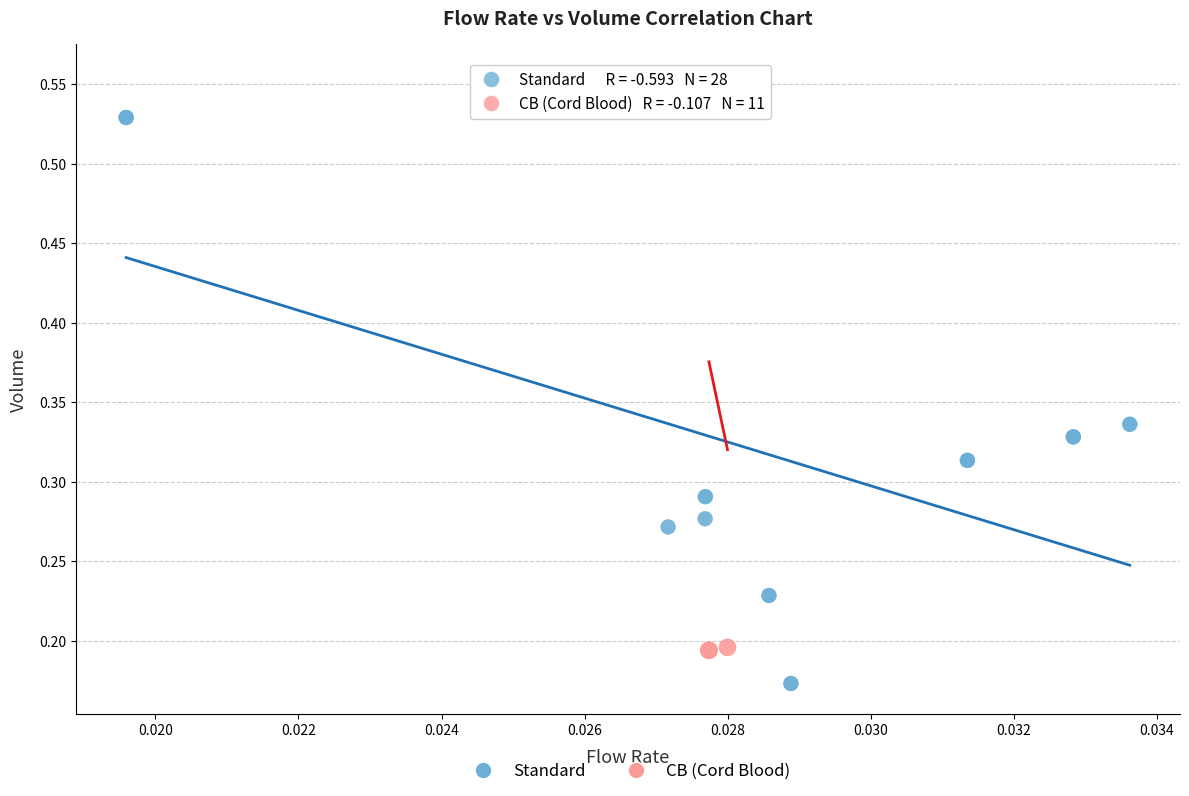

Which series reaches the minimum Y coordinate?

Standard